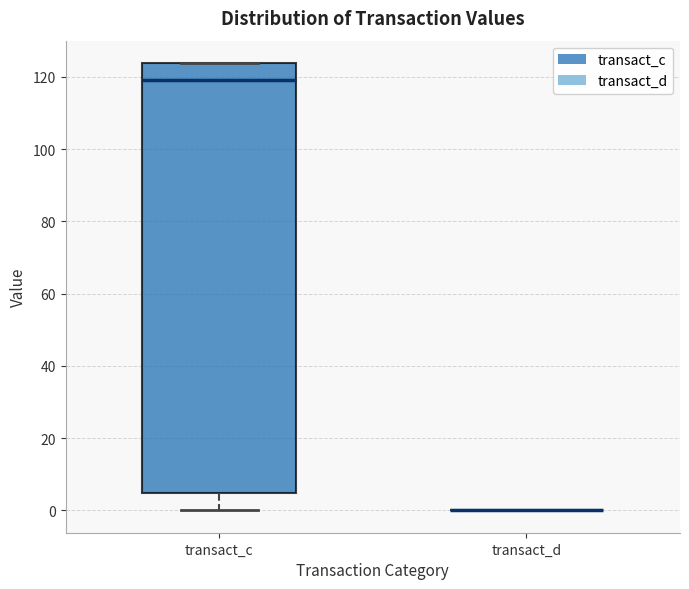

Comparing the boxes themselves (not the whiskers), which one is the tallest?

transact_c